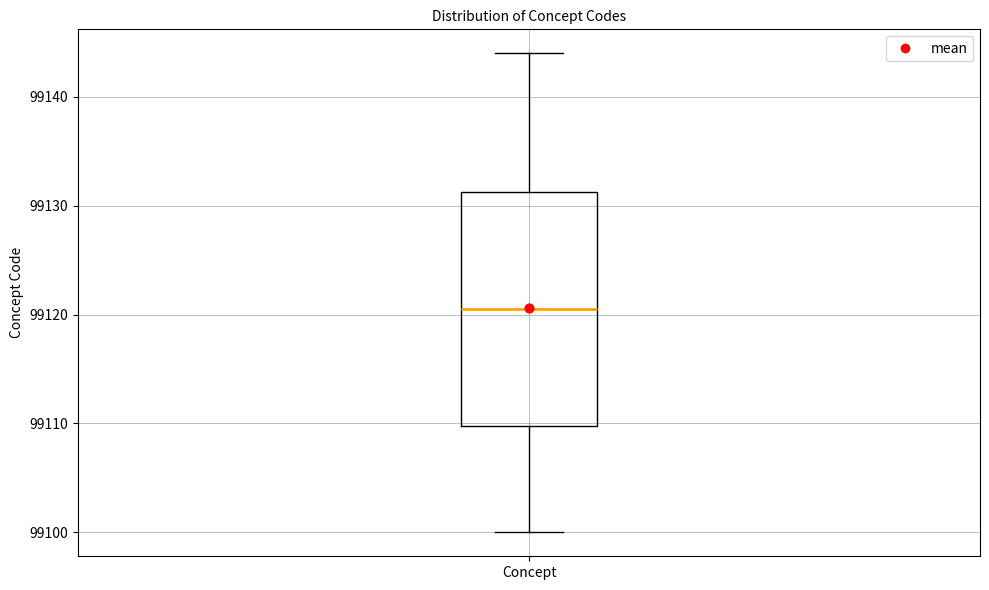

Where does the lower whisker of the box for Concept end on the y-axis? The values are not printed on the chart, so give them approximately, as read against the axis.

99100